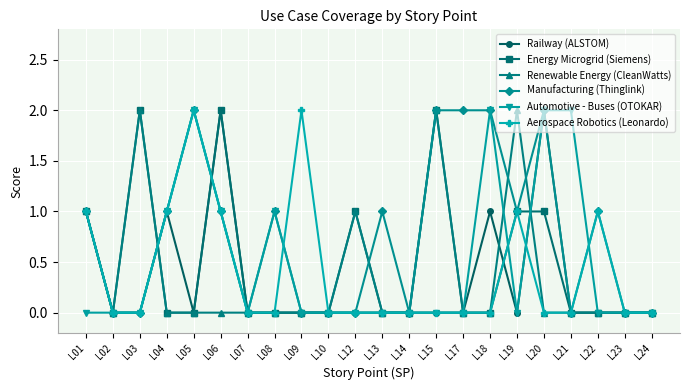

Which series has the largest total across all categories?

Manufacturing (Thinglink)